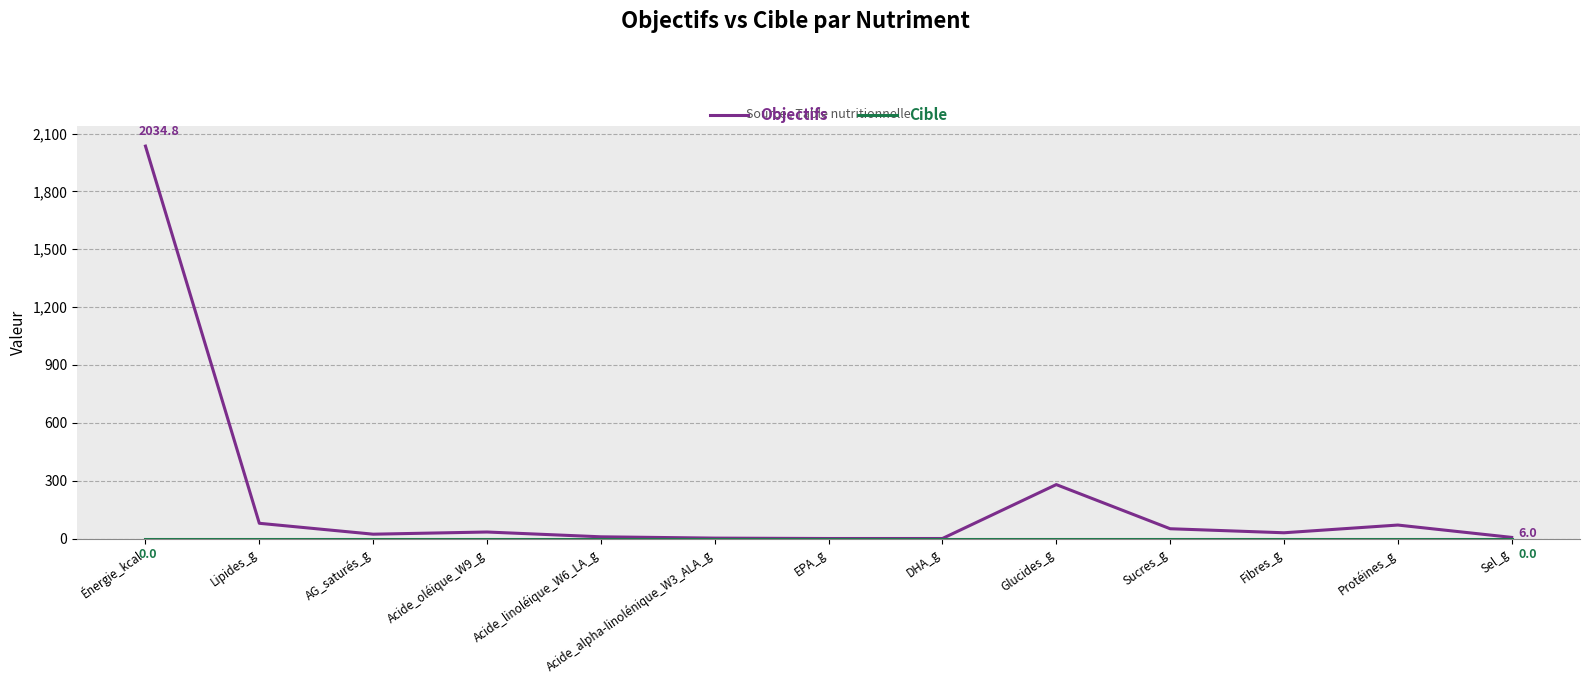

At which category does the chart reach its peak across all series?

Énergie_kcal